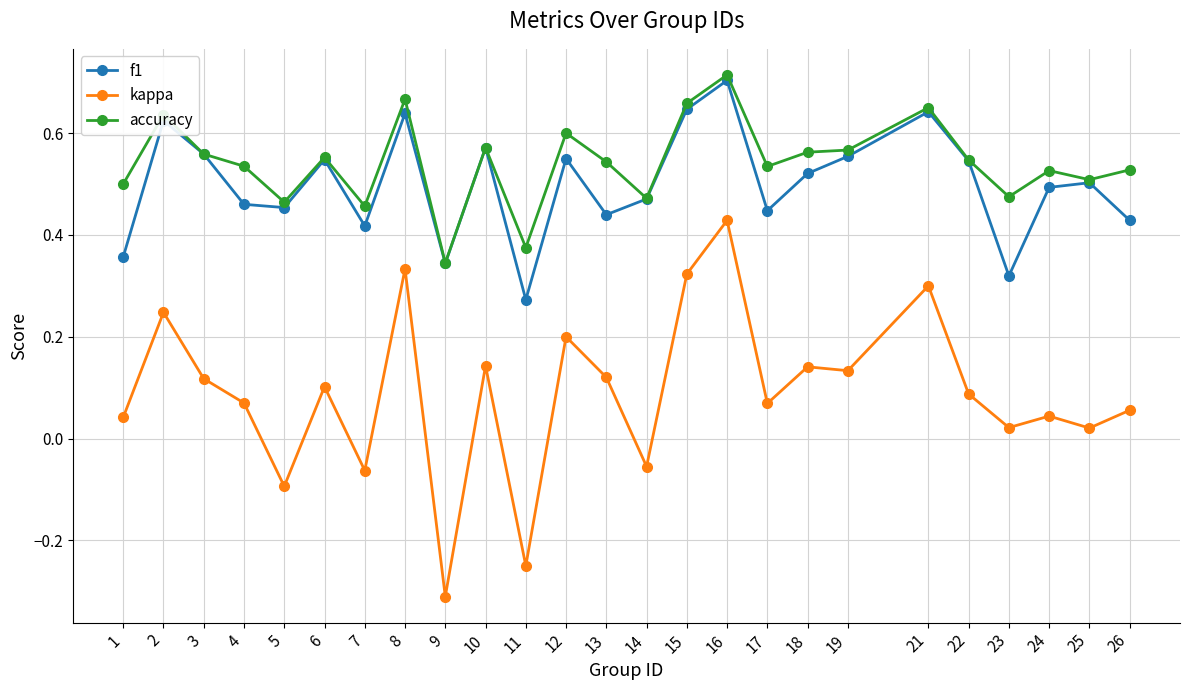

At which category does the chart reach its peak across all series?

16